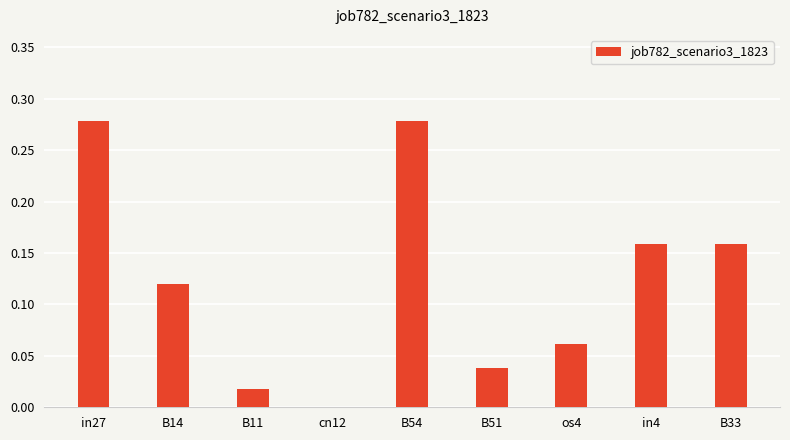

Between B14 and B11, which is larger?

B14